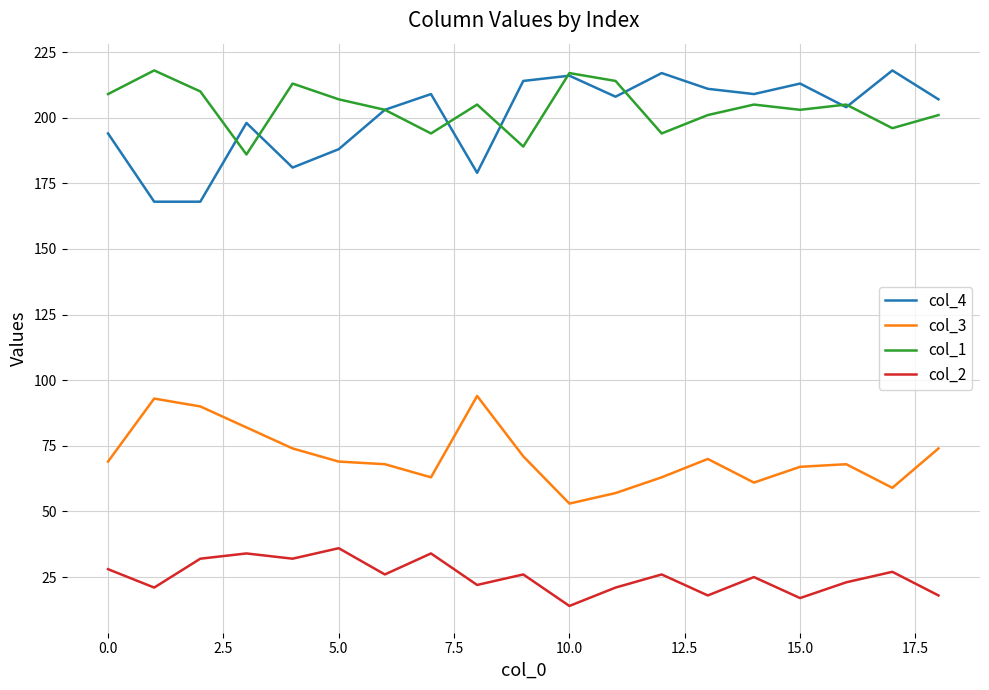

True or false: col_2 and col_4 intersect in this chart.

False